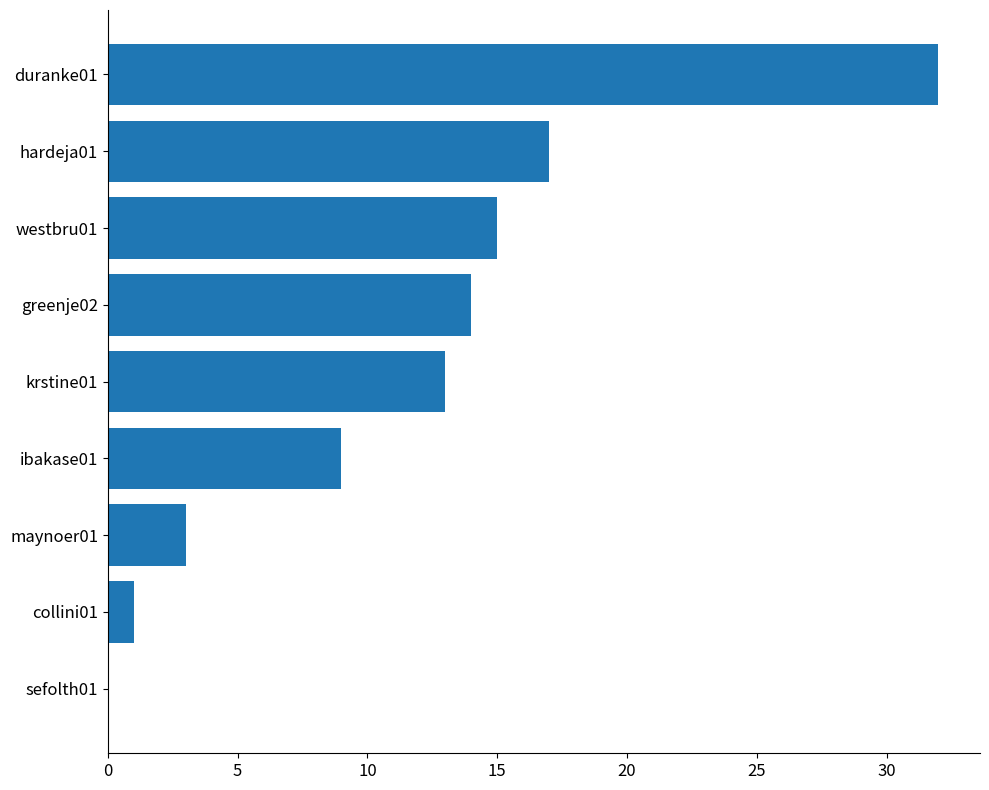

How many categories are shown in the chart?

9